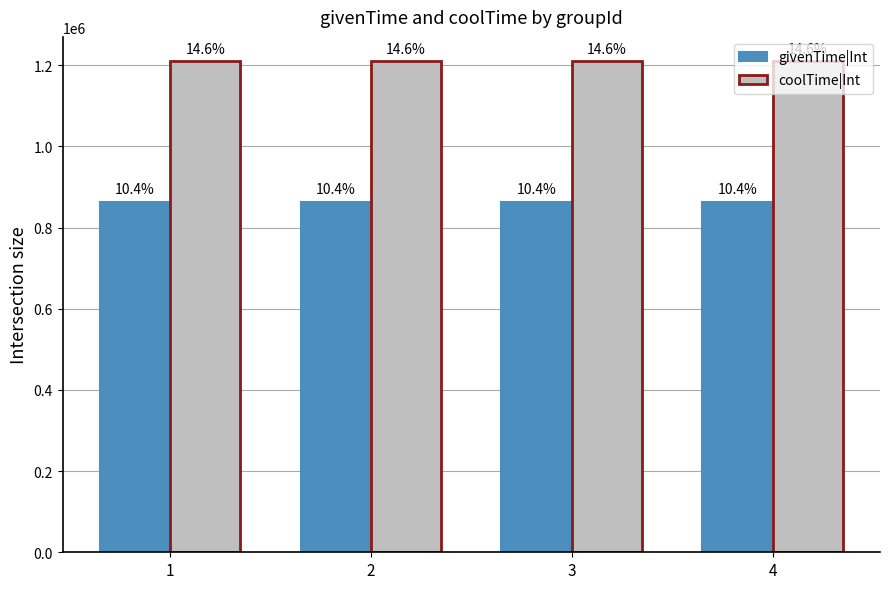

At 2, list the series in order from largest to smallest.

coolTime|Int, givenTime|Int